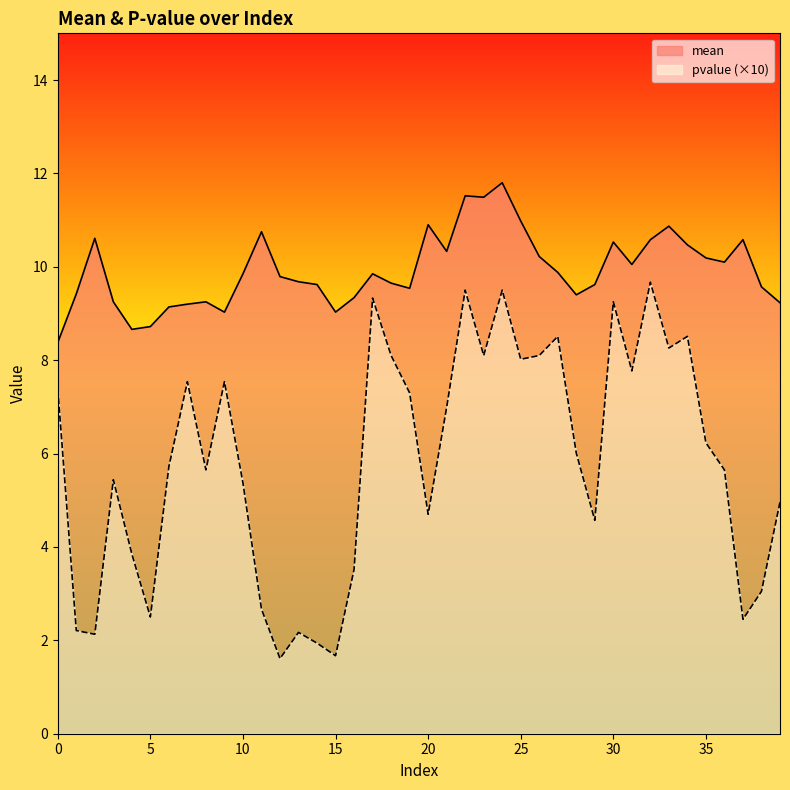

How many interior local valleys does the pvalue series have?

12